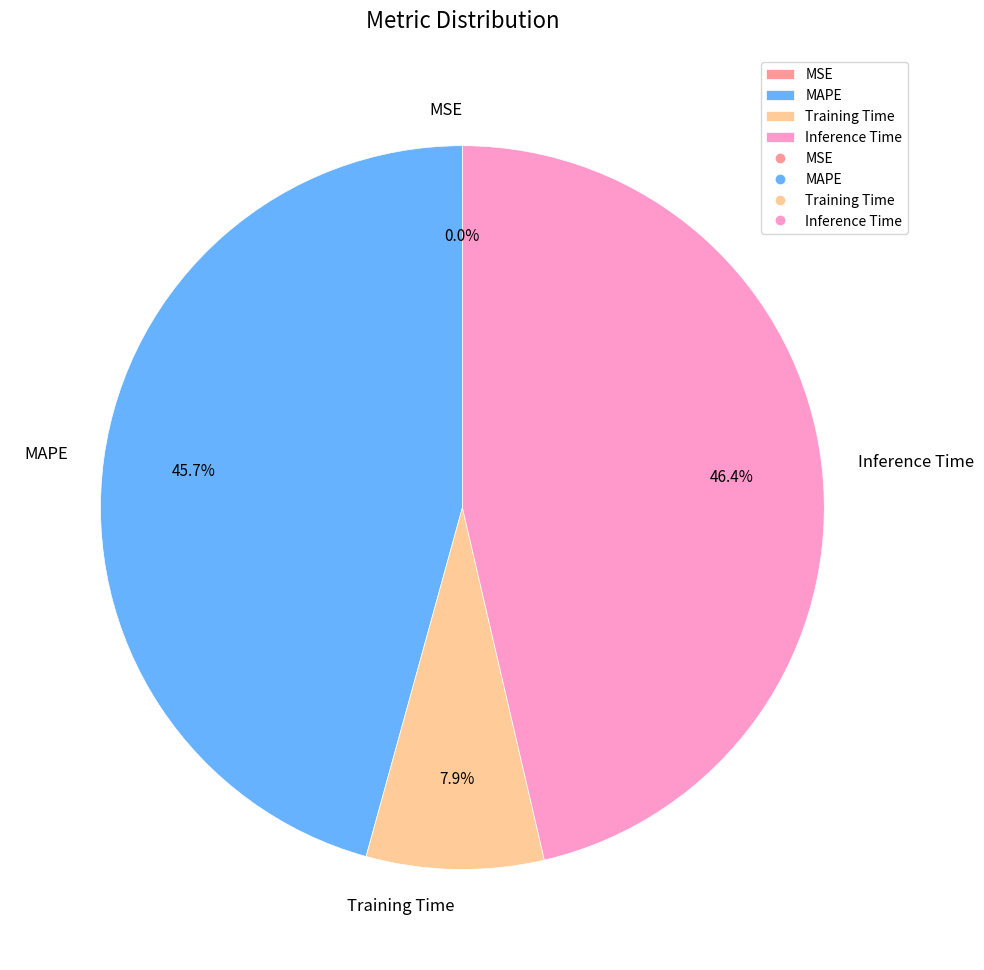

Between Inference Time and Training Time, which is larger?

Inference Time